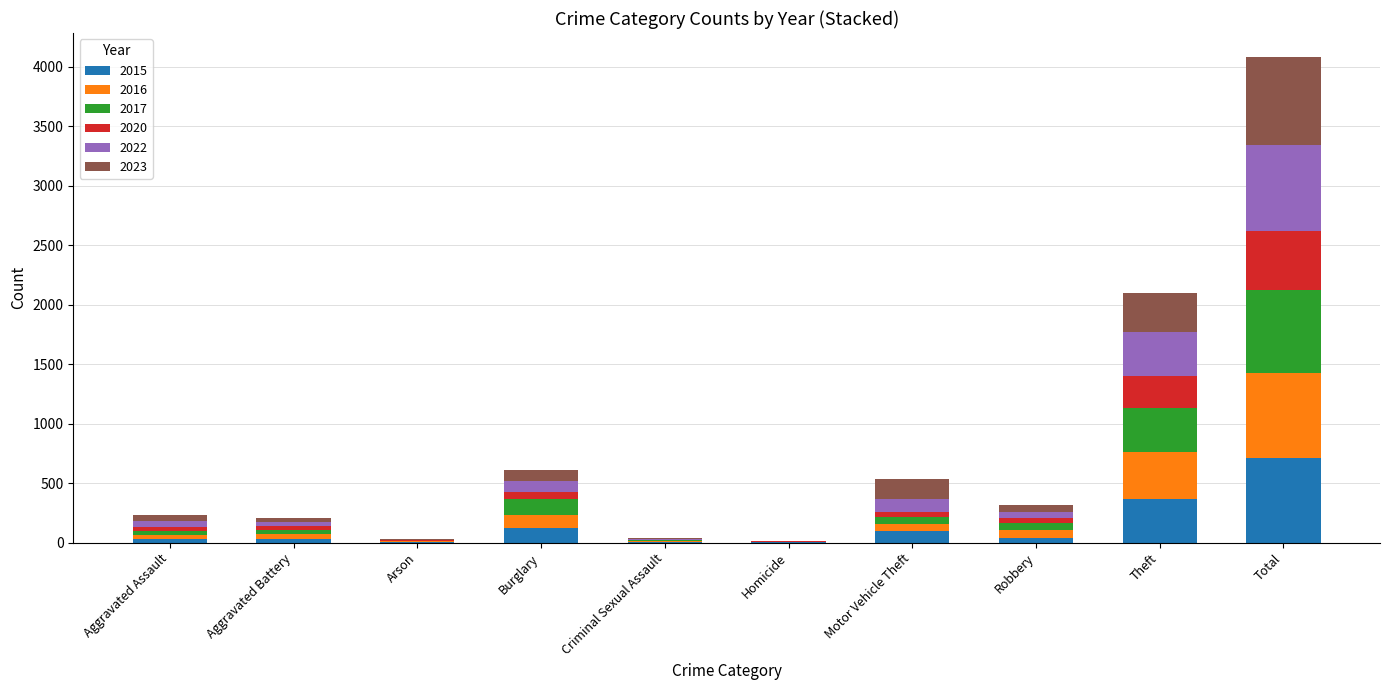

At which category is the sum across all series the highest?

Total